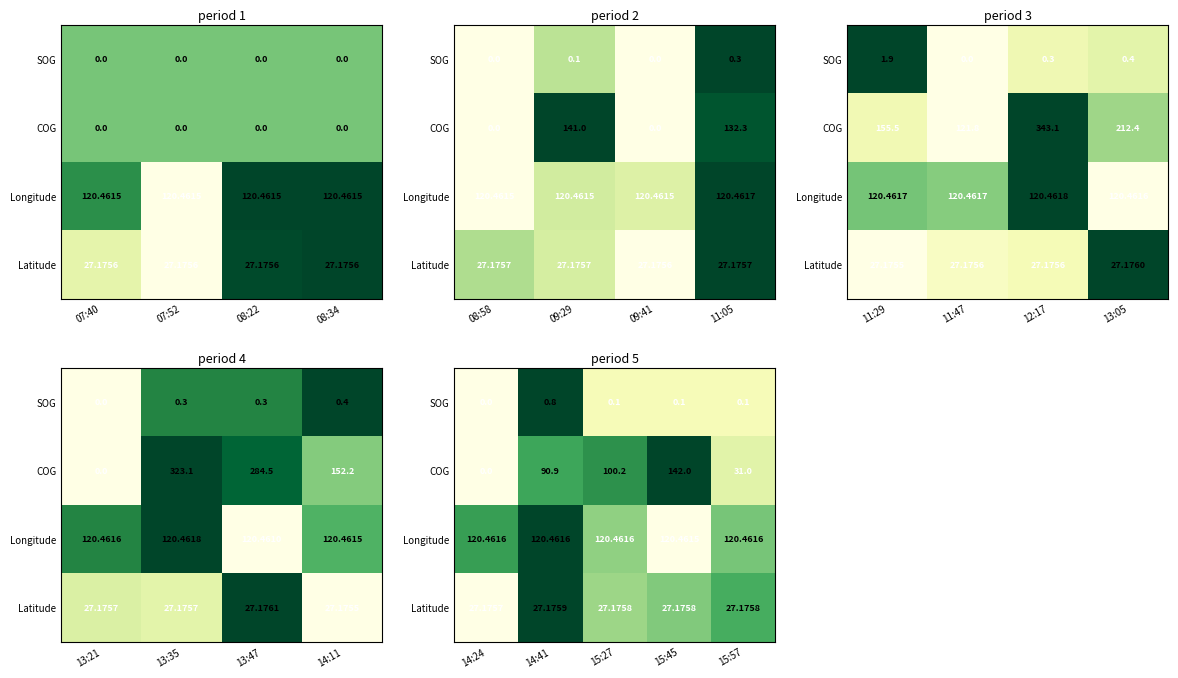

Is it true that Latitude equals -0.6 at 14:24?

False